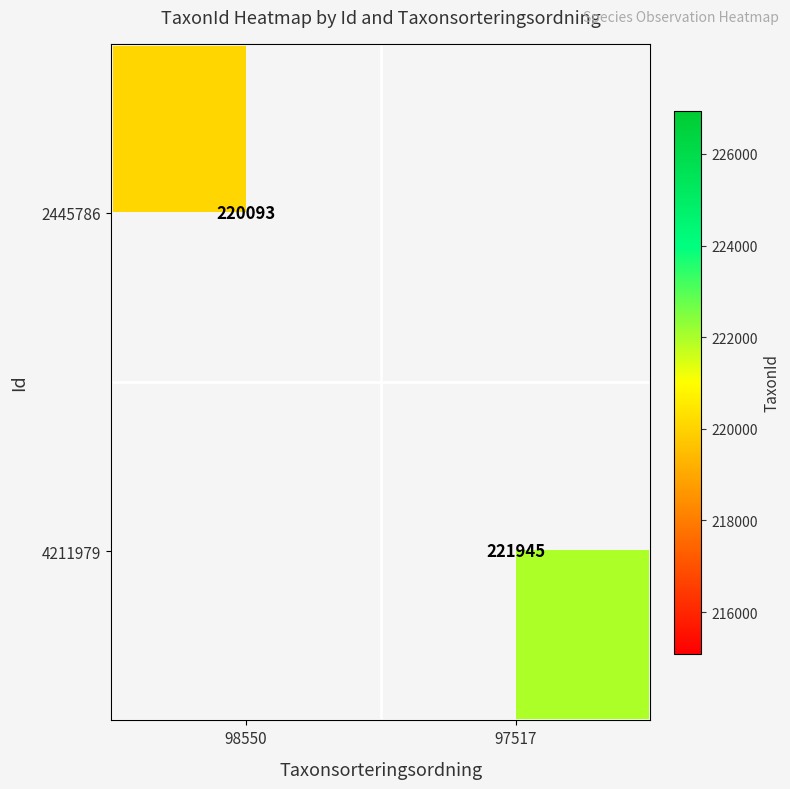

Is the value of 2445786 at 98550 greater than the value of 4211979 at 97517?

No